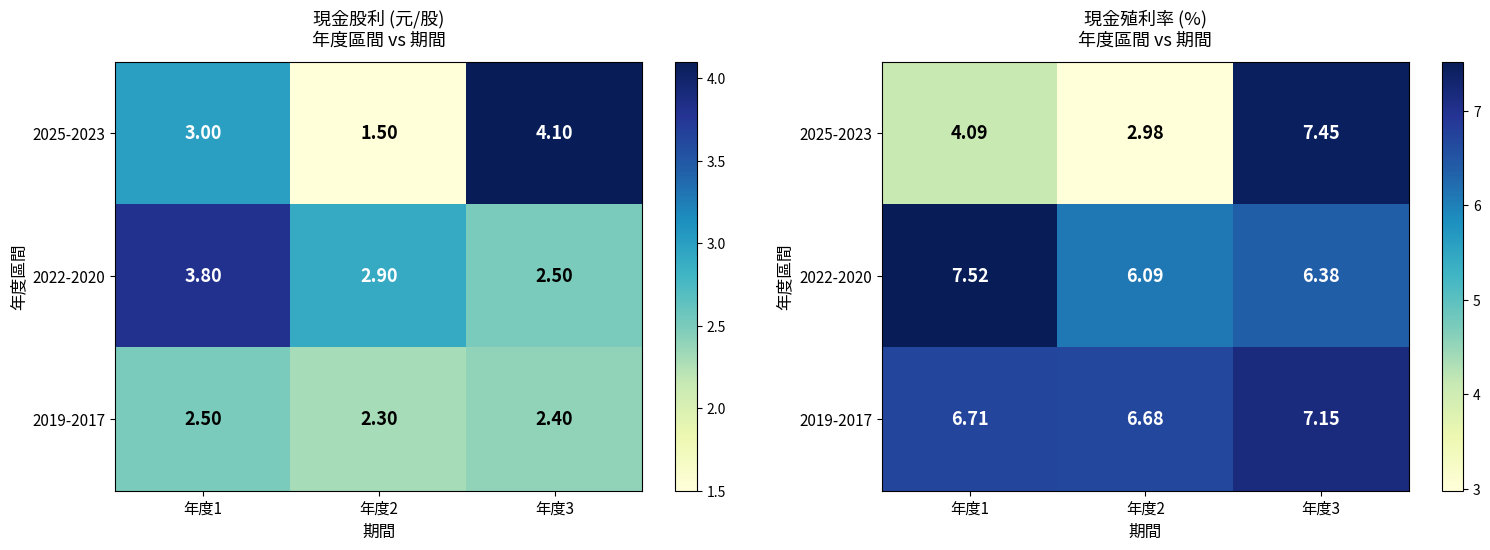

At which label is 2022-2020 closest to 6?

年度2